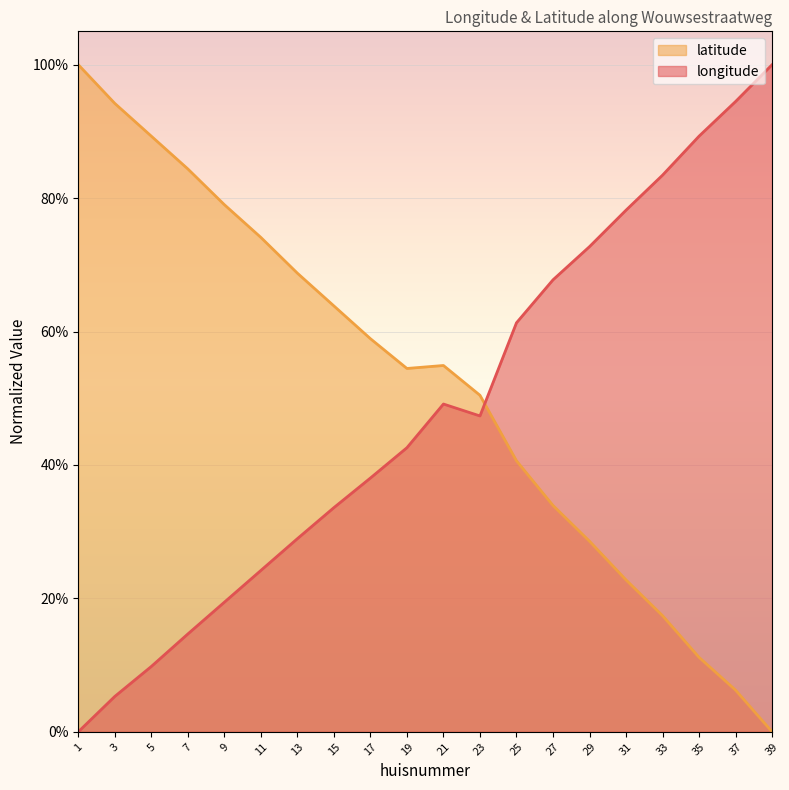

What is the greatest value displayed?

1.0